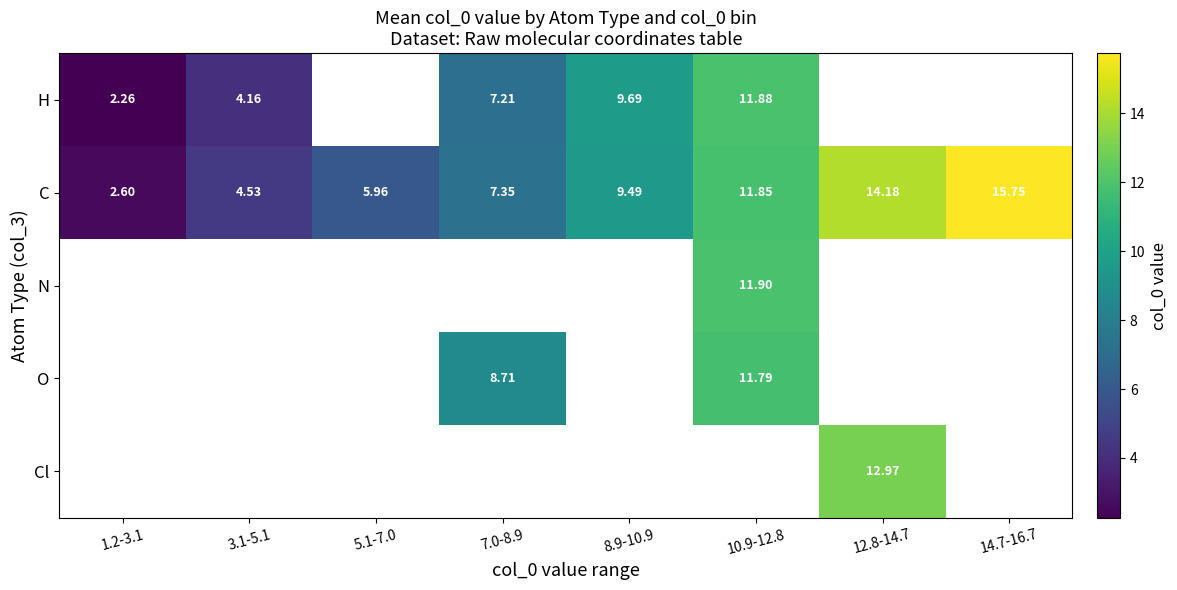

Is the value of C at 7.0-8.9 greater than the value of H at 3.1-5.1?

Yes